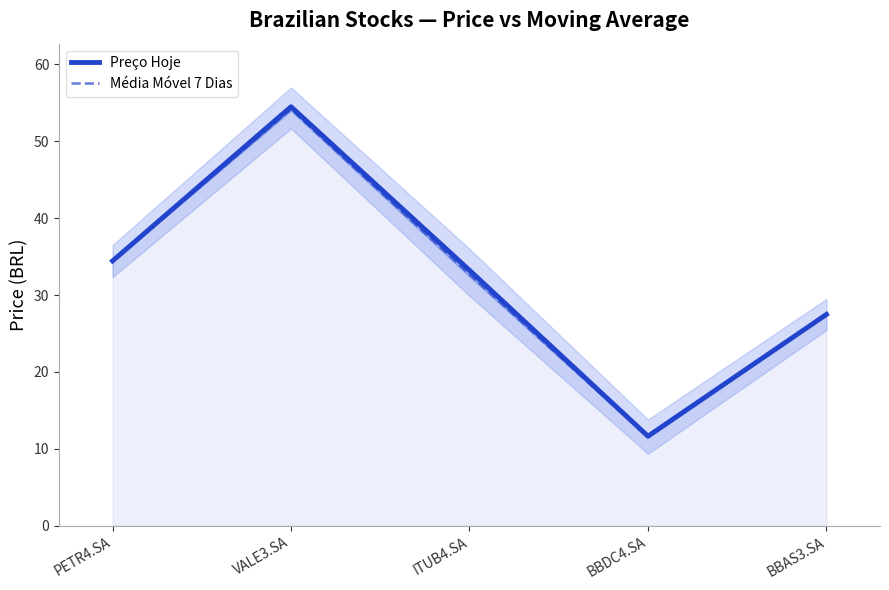

In Preço Hoje, how many points are higher than both neighbors (excluding endpoints)?

1